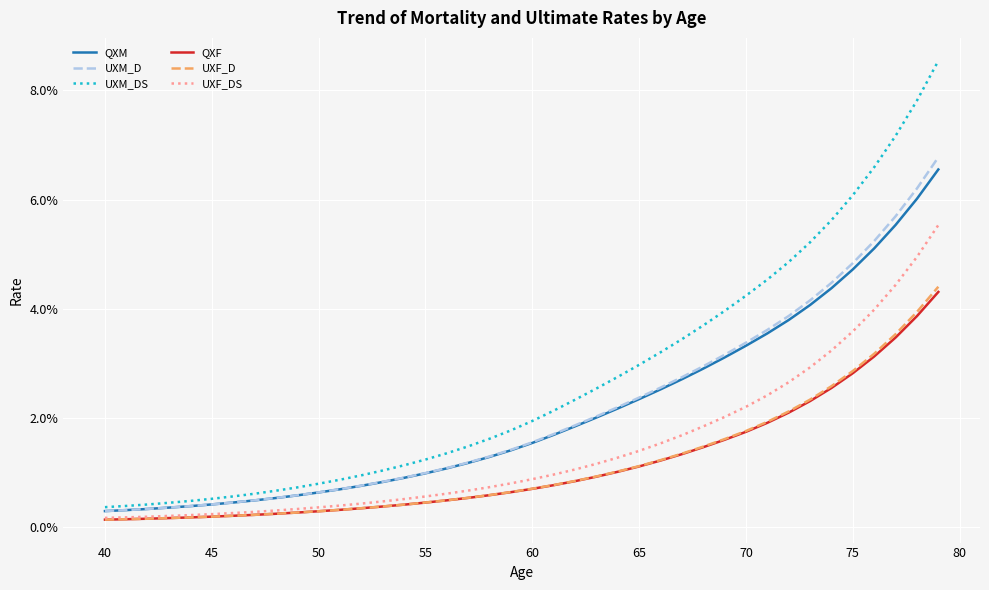

Rank the series by their maximum value, from lowest to highest.

QXF, UXF_D, UXF_DS, QXM, UXM_D, UXM_DS